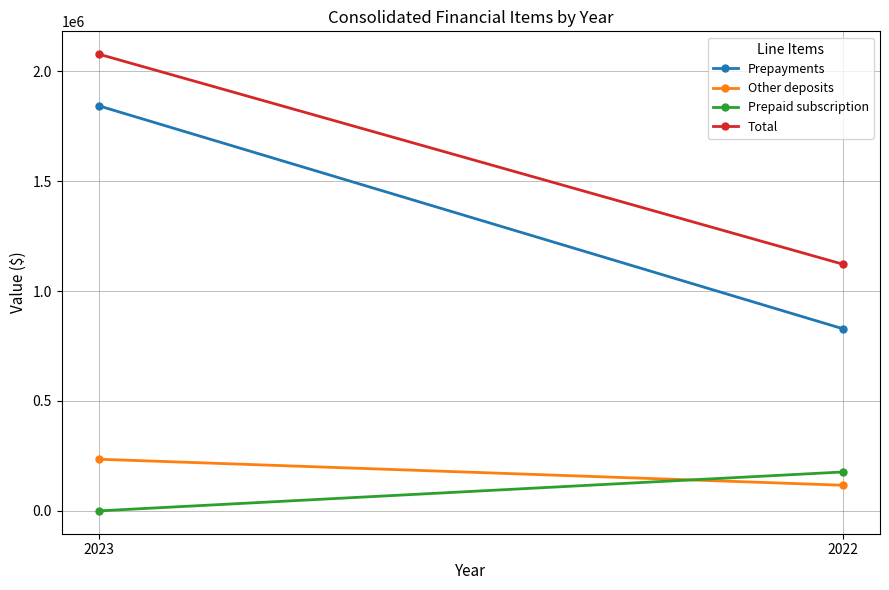

How many lines are shown in the chart?

4